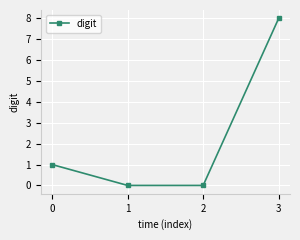

Which label corresponds to the largest value in the chart?

3